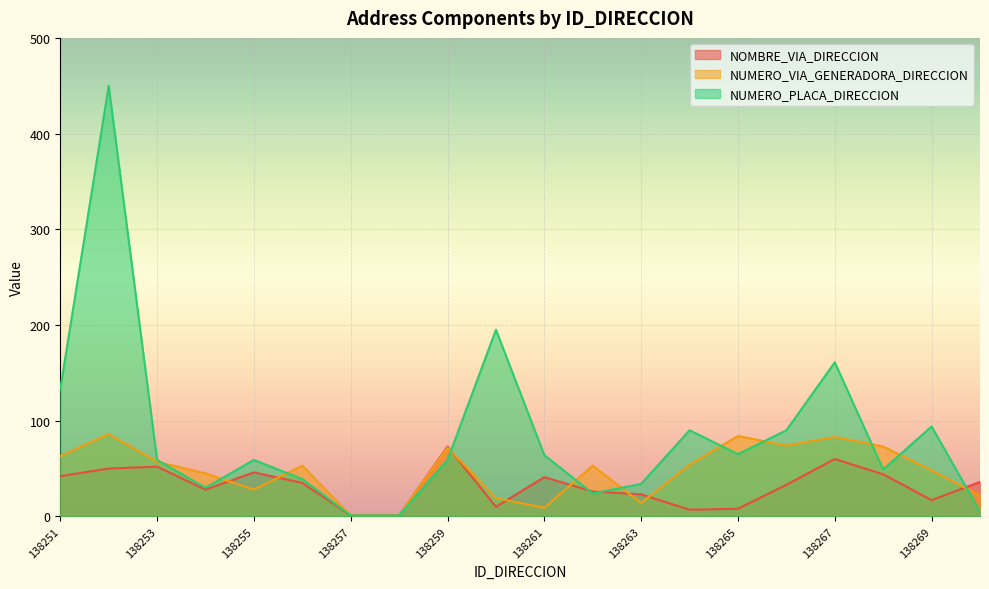

What is the value of the NUMERO_PLACA_DIRECCION point at the 2nd from the left?

450